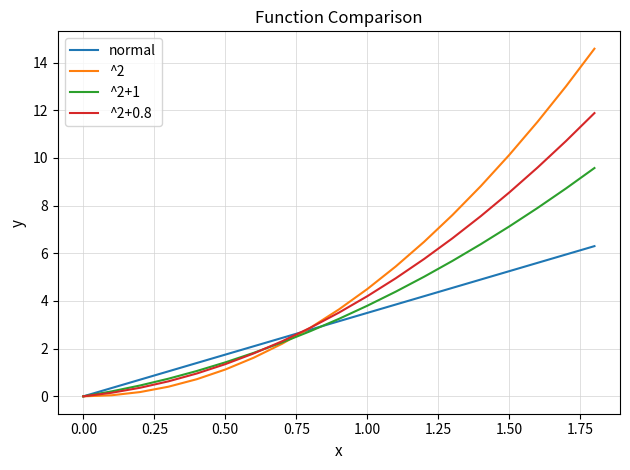

Rank the series by their maximum value, from highest to lowest.

^2, ^2+0.8, ^2+1, normal